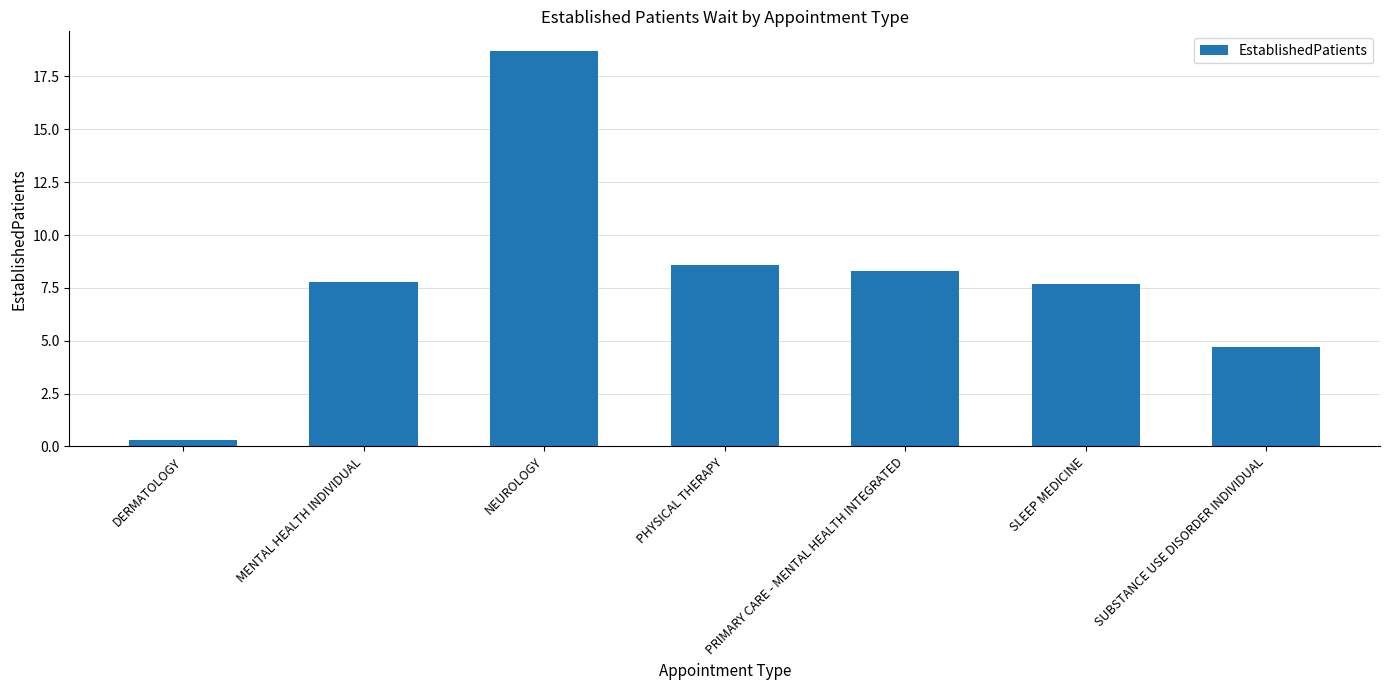

Reading right to left, list all the values displayed in this chart.

4.7	7.7	8.3	8.6	18.7	7.8	0.3